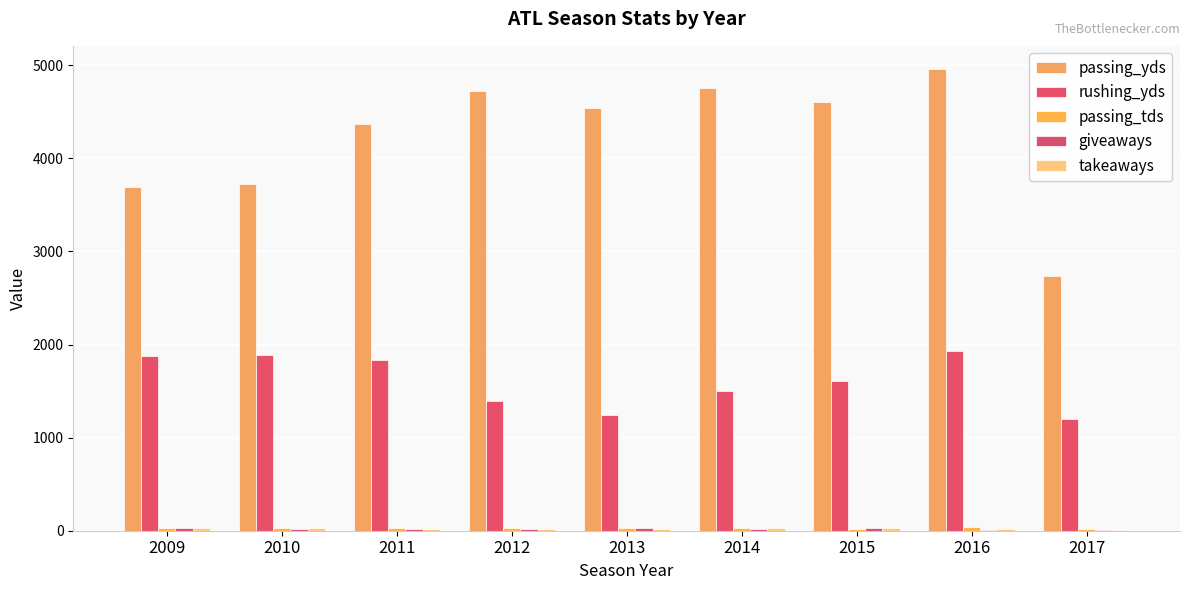

The passing_yds series shows 4960 at 2016. True or false?

True